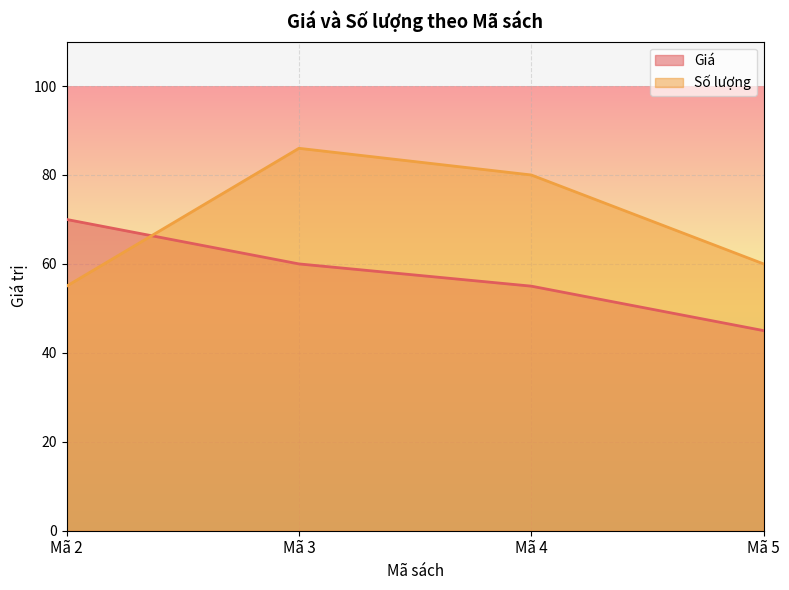

Which category has the lowest value in the Giá series?

Mã 5